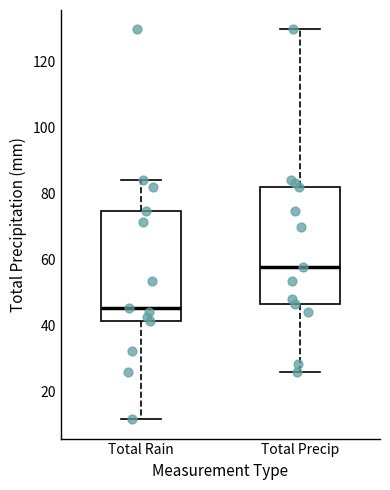

Comparing the boxes themselves (not the whiskers), which one is the tallest?

Total Precip